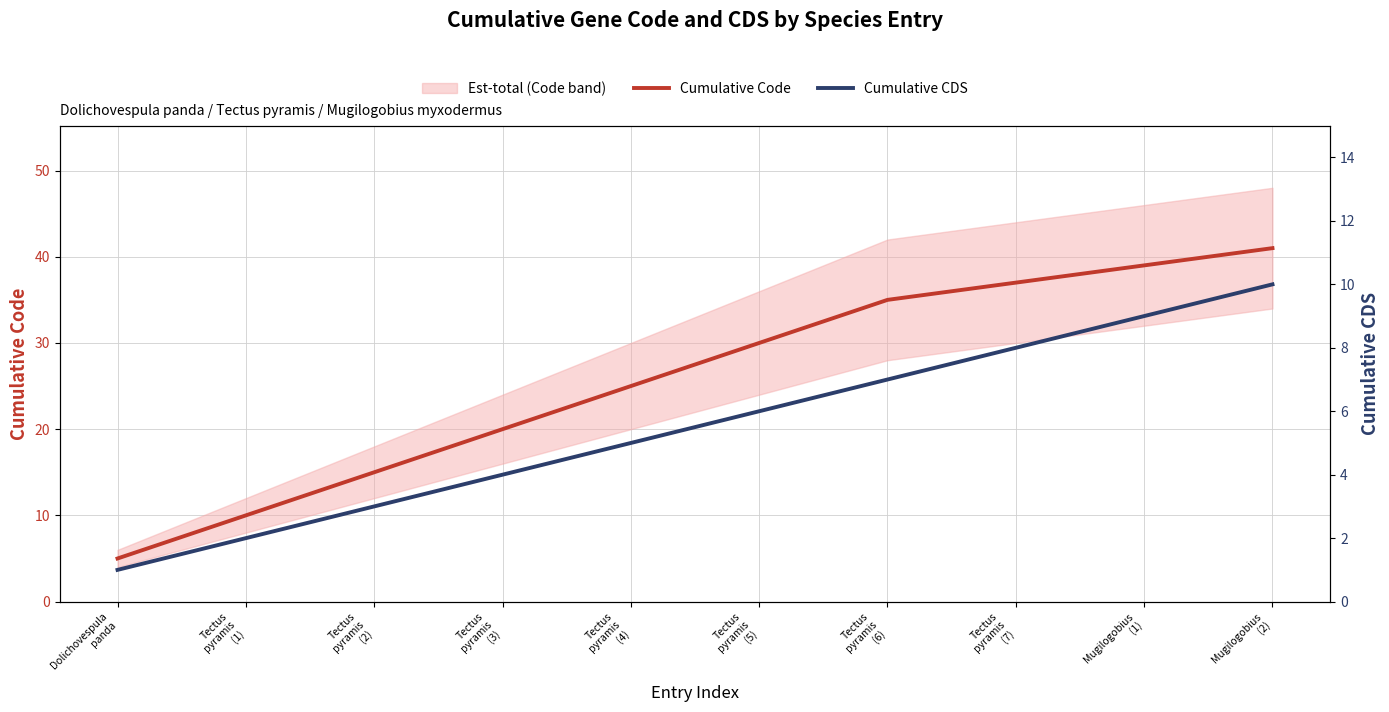

Is this an area chart (filled region under the line)?

No